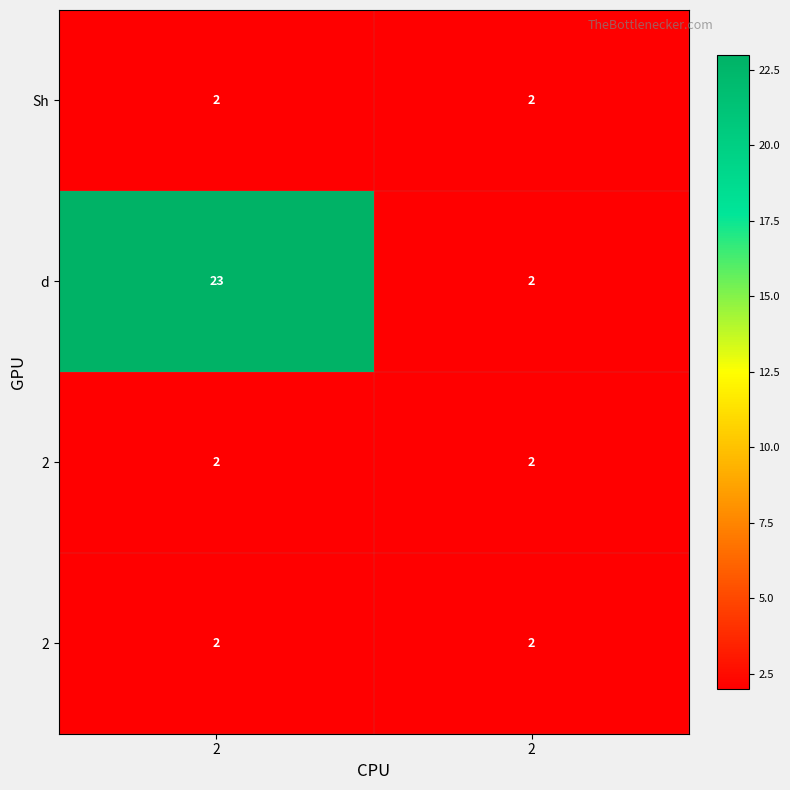

What is the difference between the highest and lowest values at 2?

21